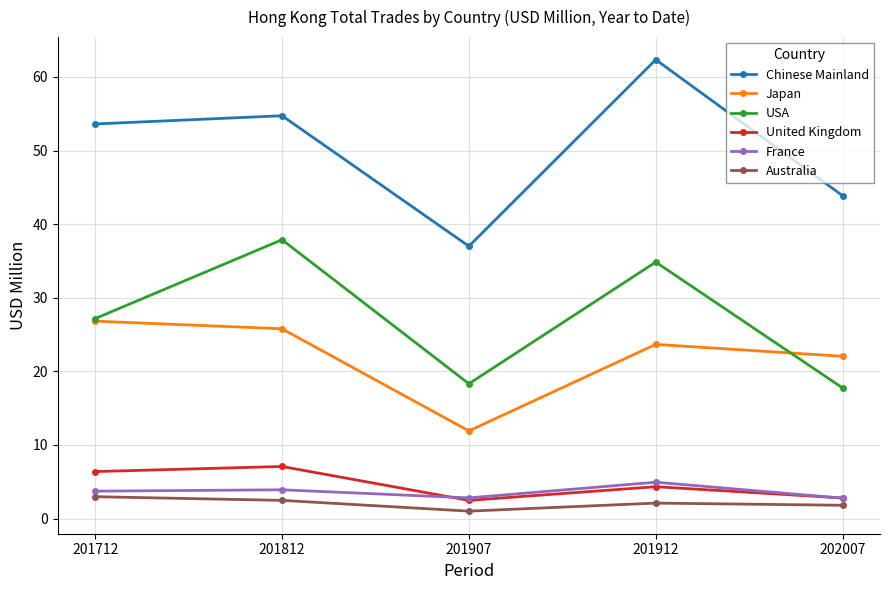

How many lines are shown in the chart?

6